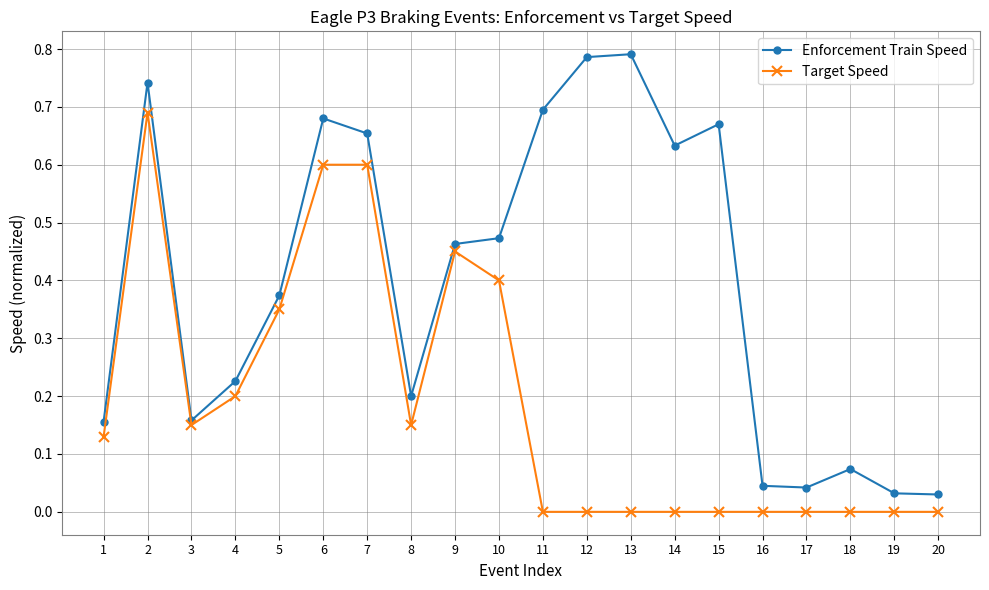

How many lines are shown in the chart?

2